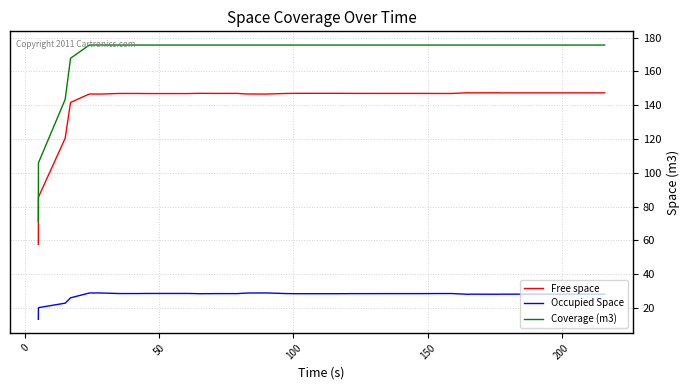

What is the difference between the maximum and minimum values in the Free space series?

89.6